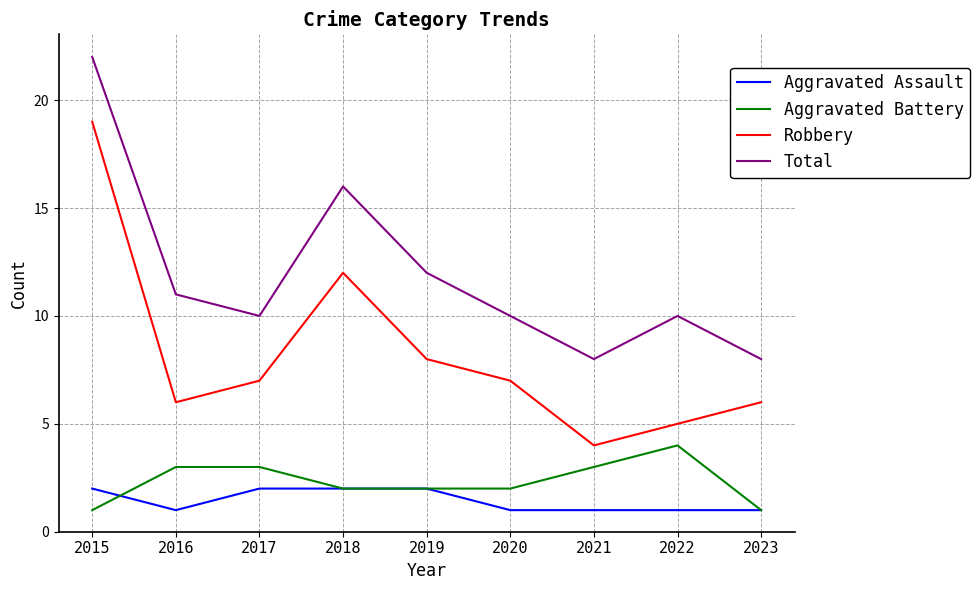

Which series has the largest total across all categories?

Total